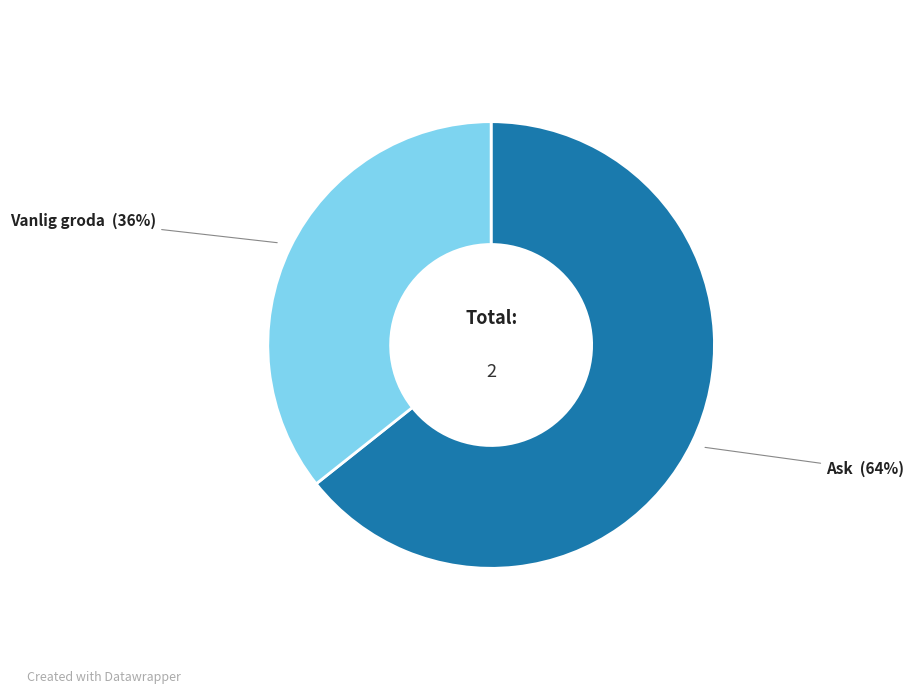

To the nearest percent, what percentage of the pie is Ask?

64%